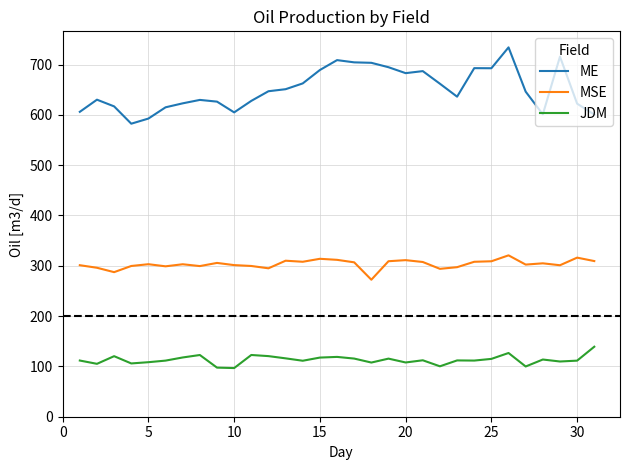

What is the highest value of the MSE series?

320.7